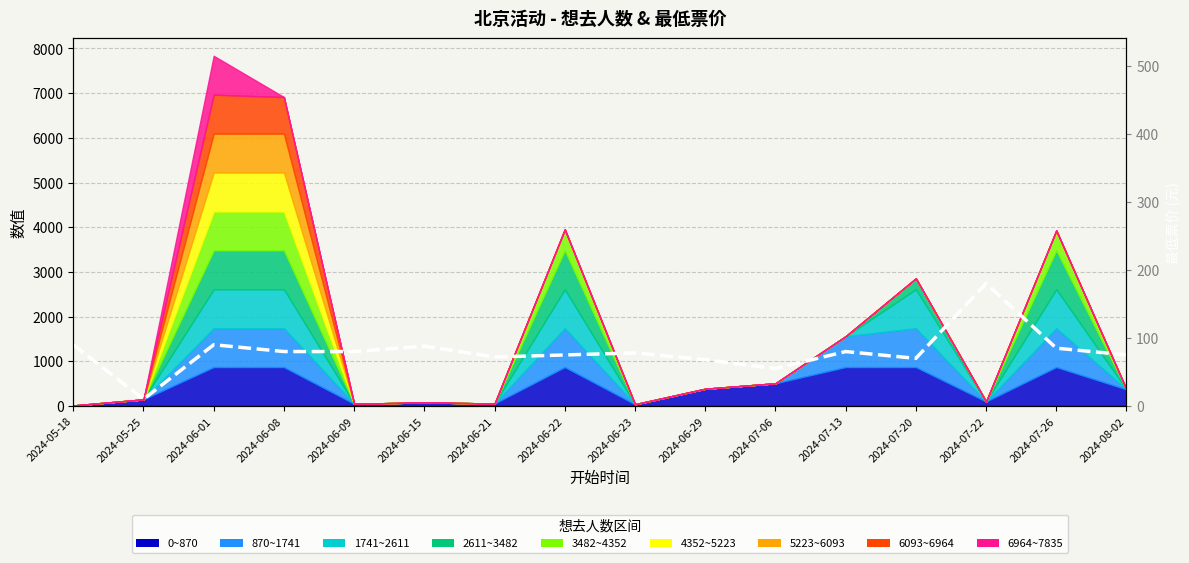

At which category does the chart reach its minimum across all series?

2024-05-25